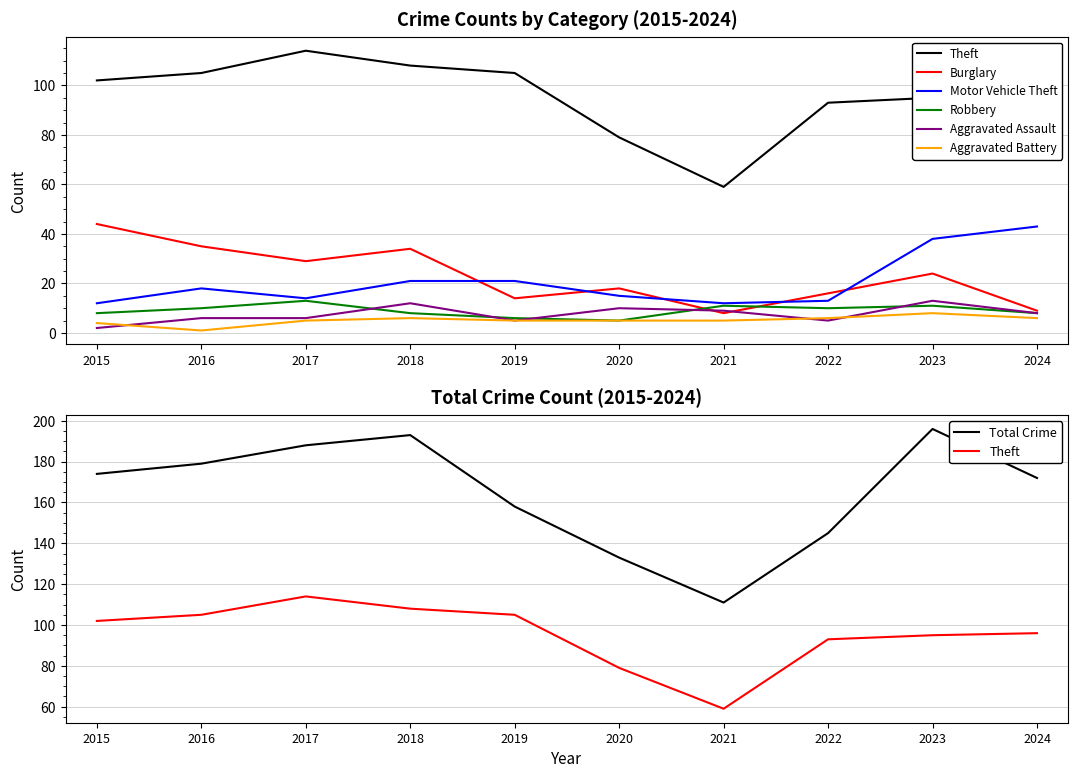

How many data points in Motor Vehicle Theft are less than 18?

5